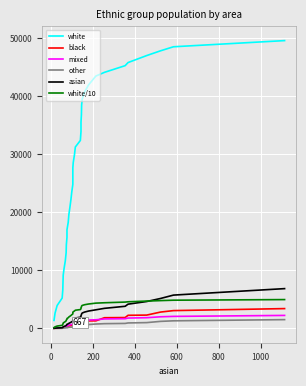

How many categories are shown in the chart?

40